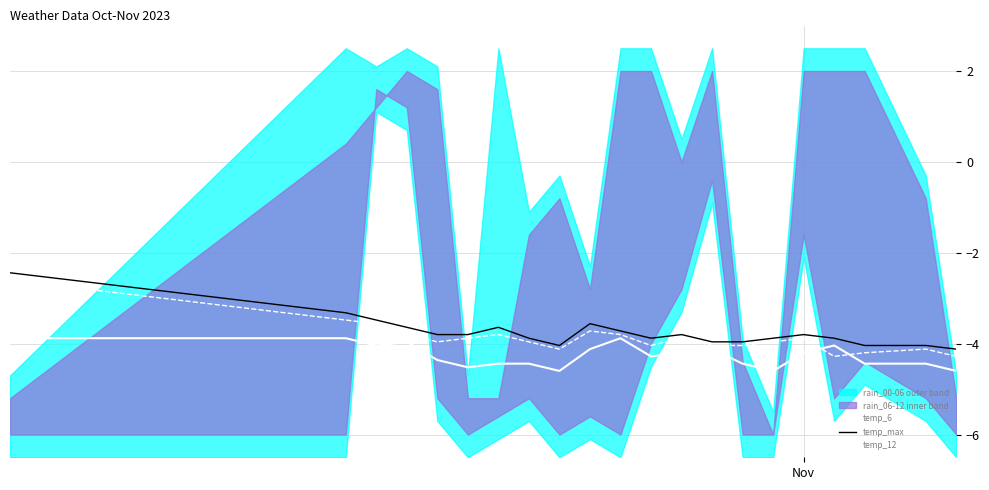

What is the value of the temp_6 point at the 20th from the left?

-4.4